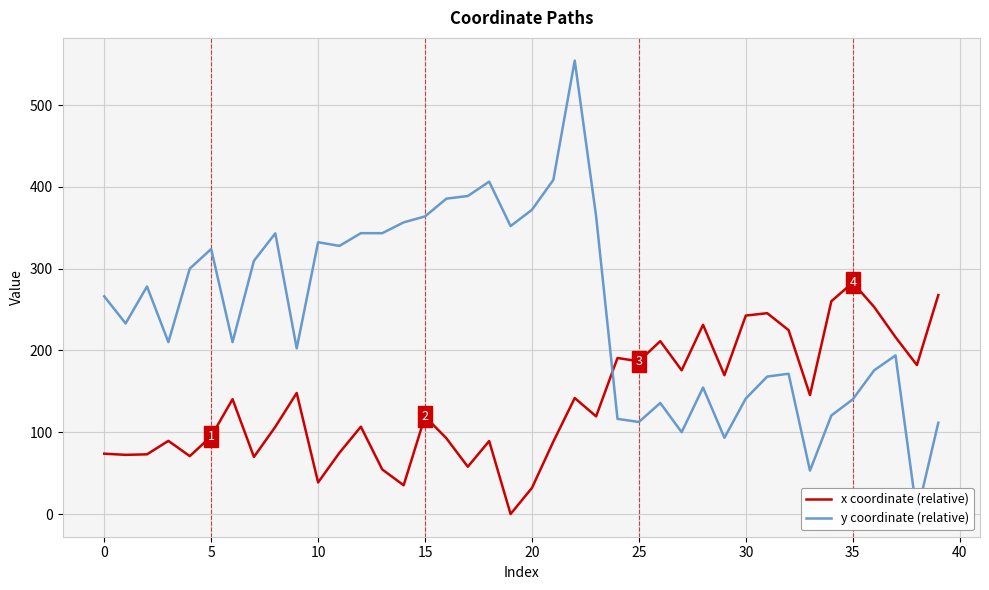

What is the difference between the highest and lowest values at 25?

69.8